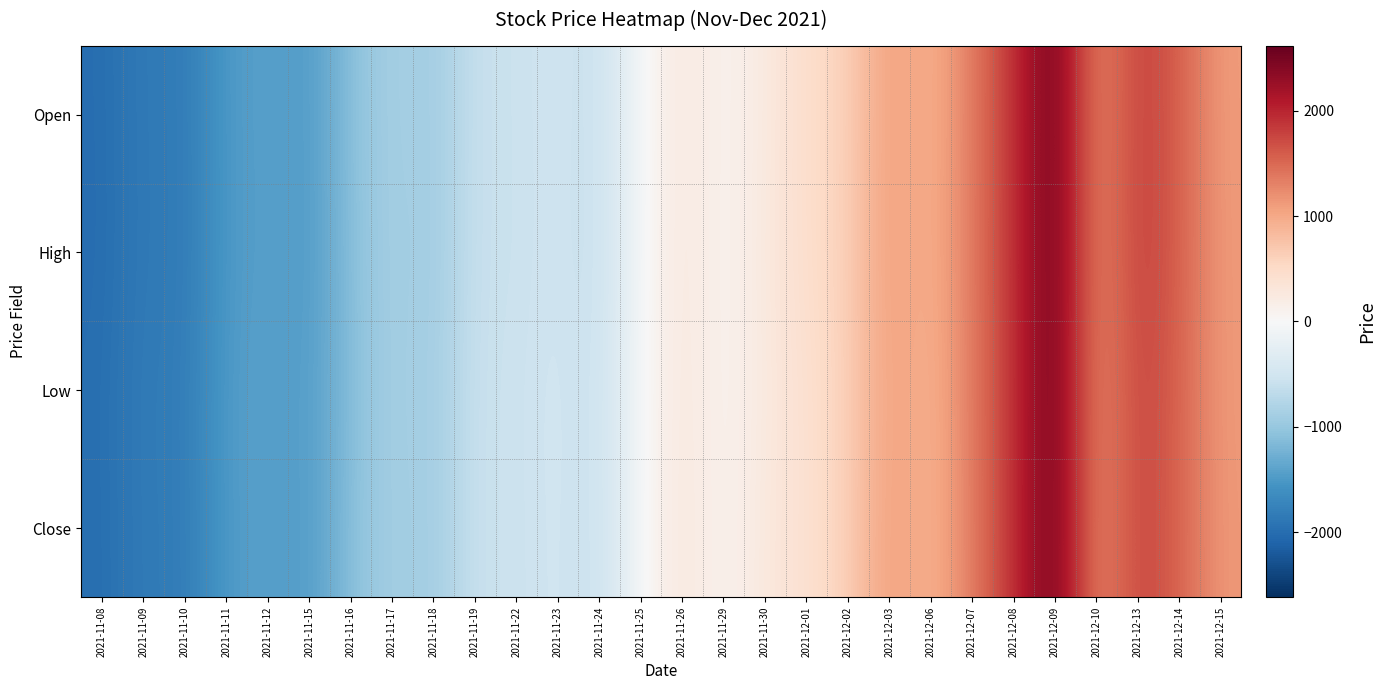

Between 2021-11-11 and 2021-12-08, which series saw the biggest shift?

High